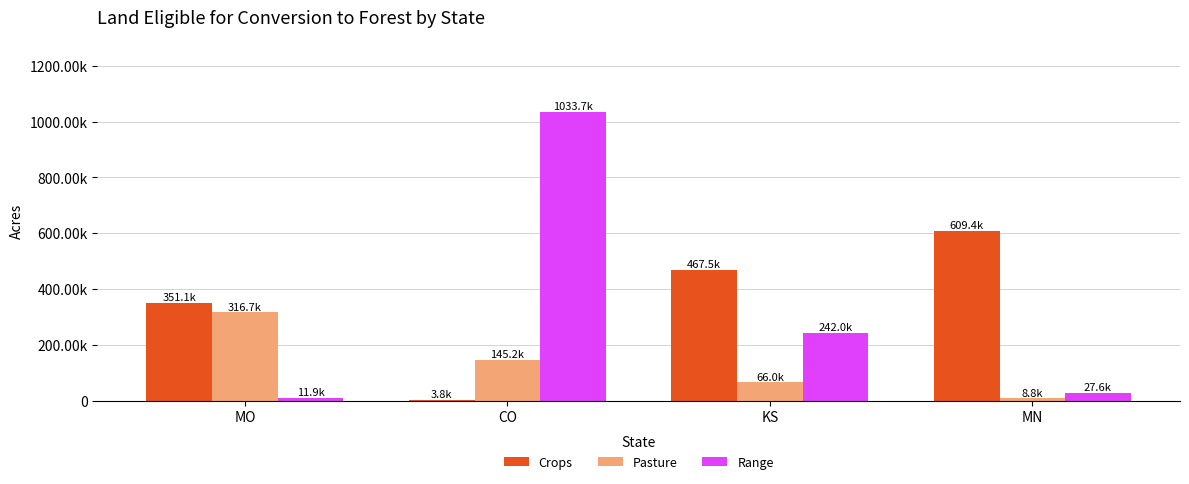

True or false: Range has a value of 425126 at KS.

False